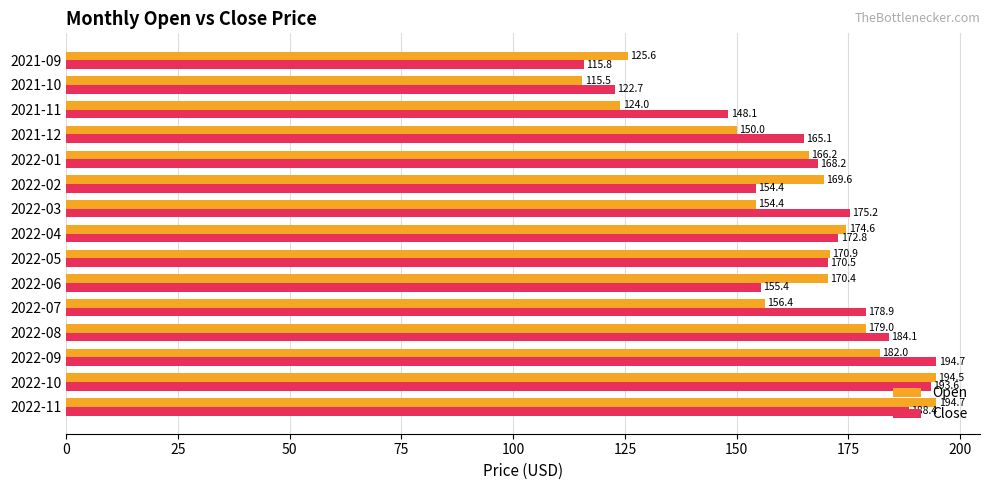

Which series has the largest total across all categories?

Close